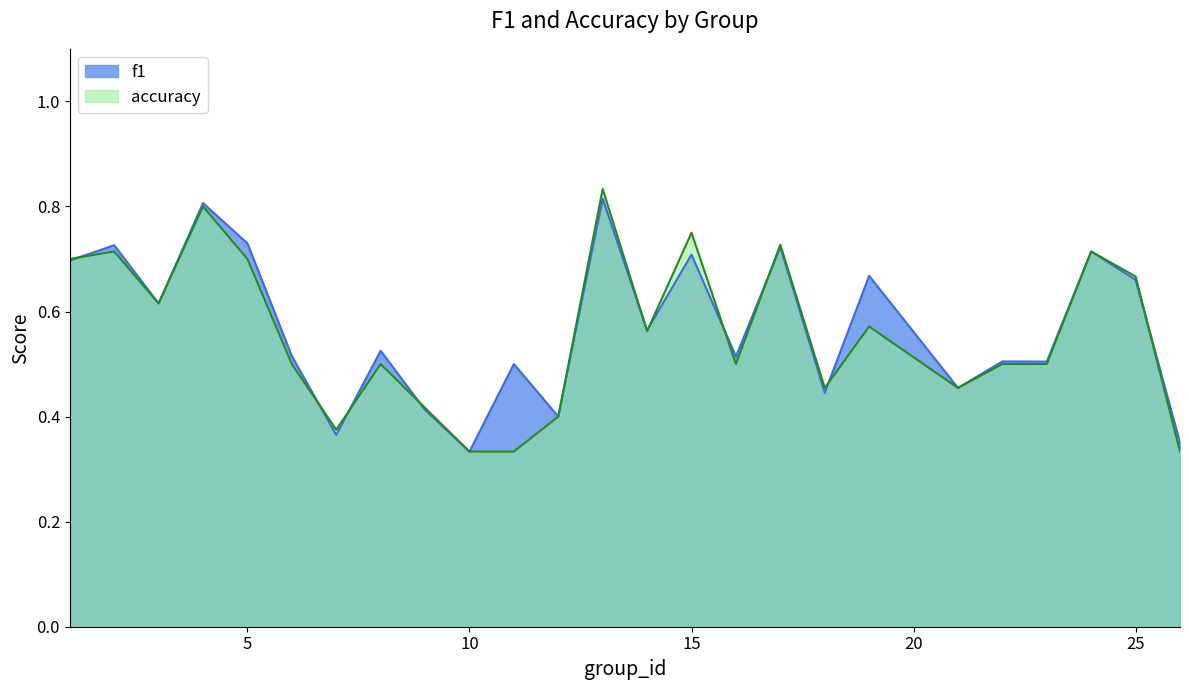

The value of accuracy at 15 is 1.2. True or false?

False